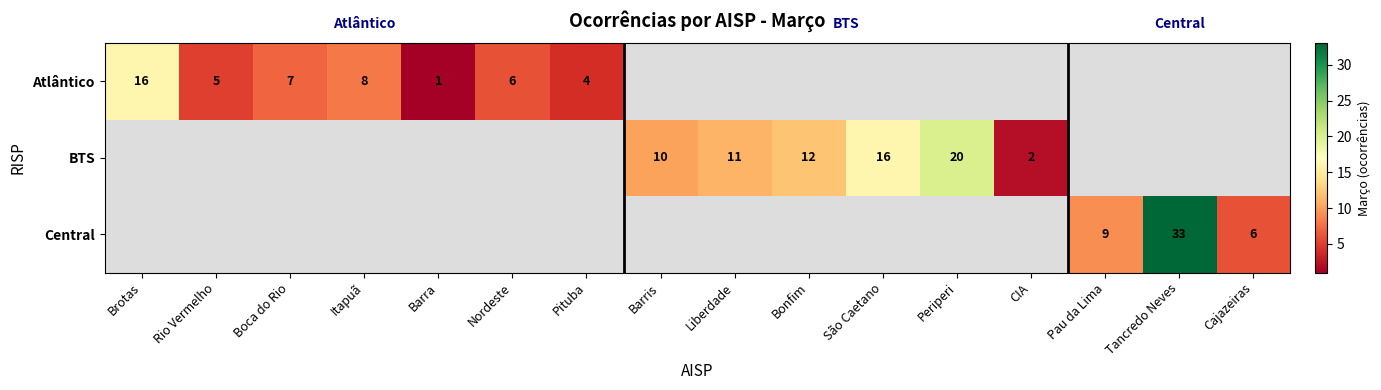

The Central series shows 6 at Cajazeiras. True or false?

True